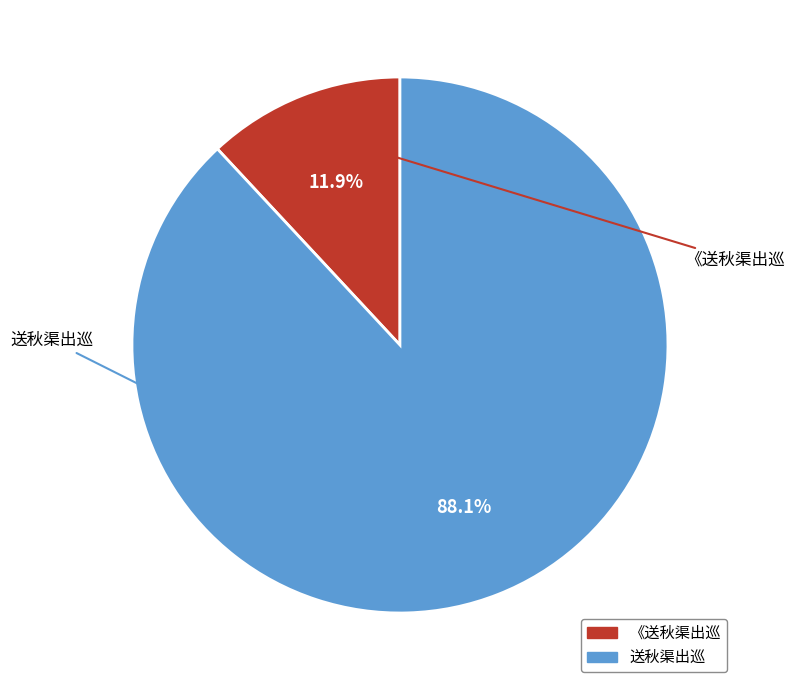

What is the smallest slice in the pie chart?

《送秋渠出巡